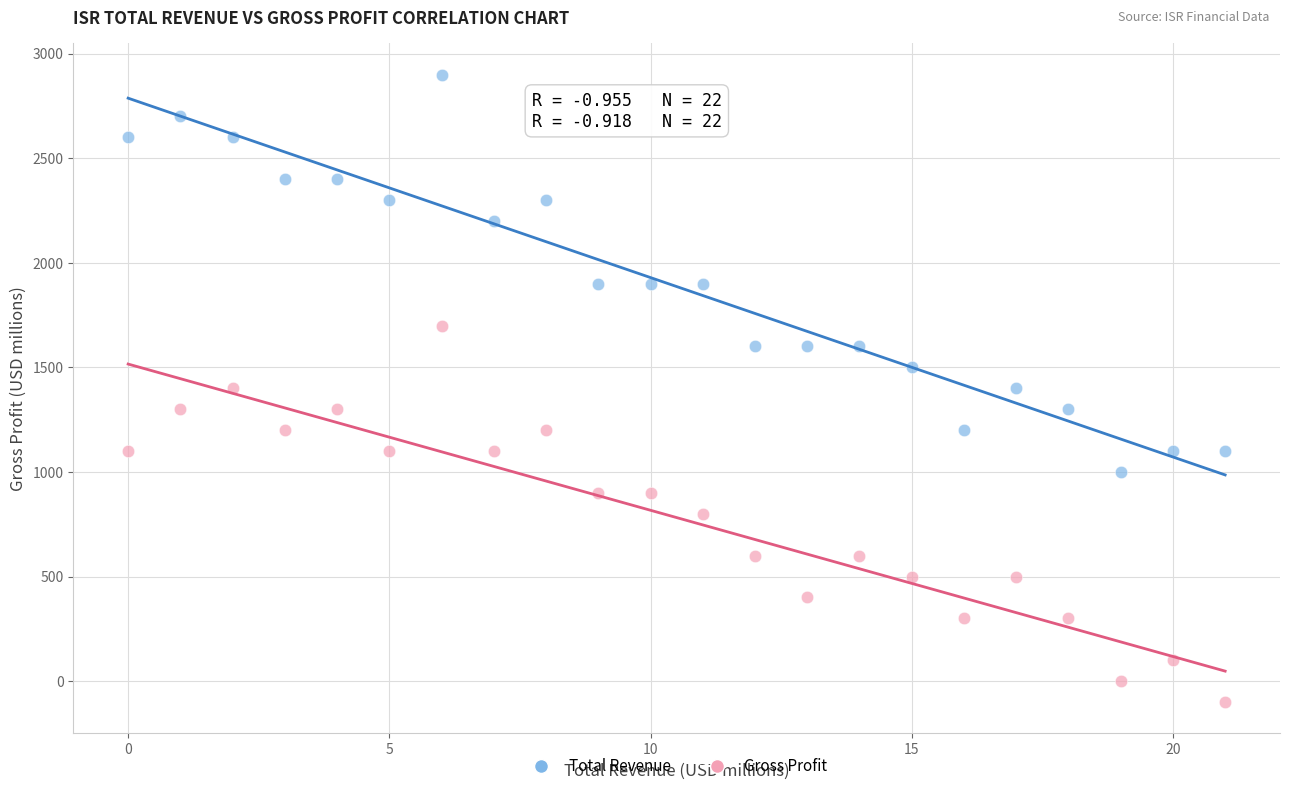

What are all the series names shown in the legend?

Total Revenue, Gross Profit